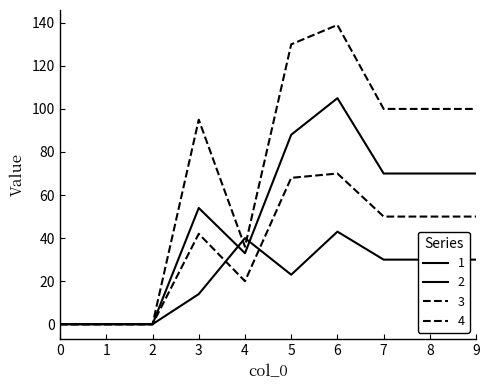

How many lines are shown in the chart?

4